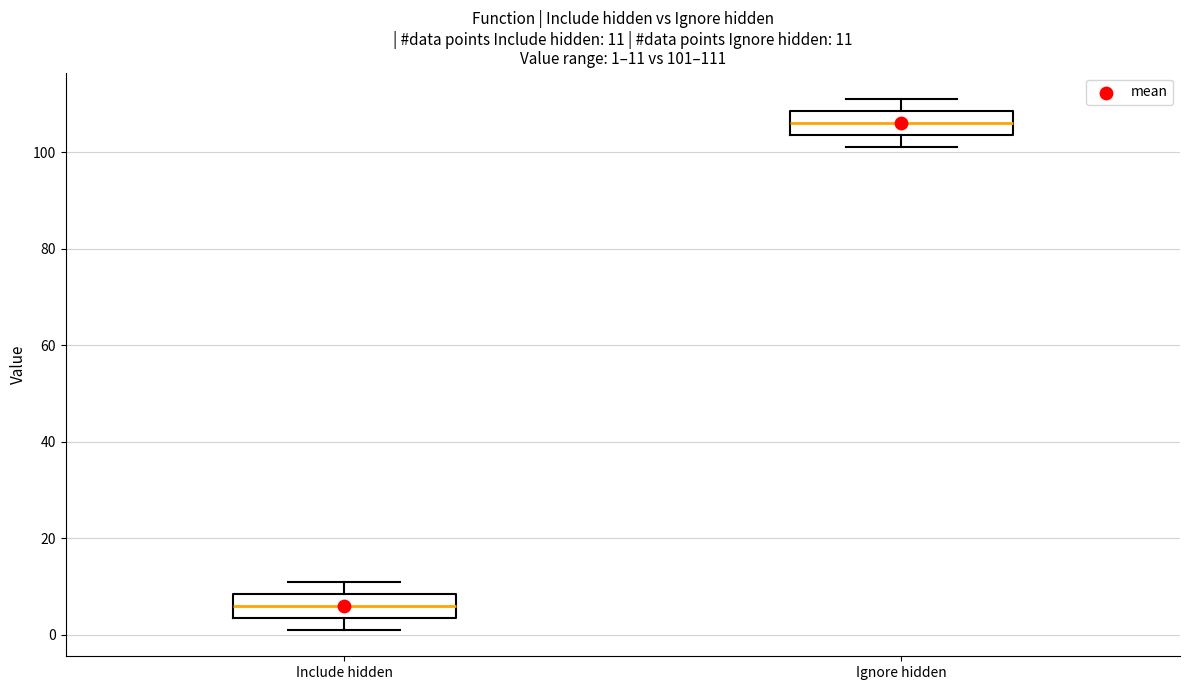

Which box has the lowest median line?

Include hidden